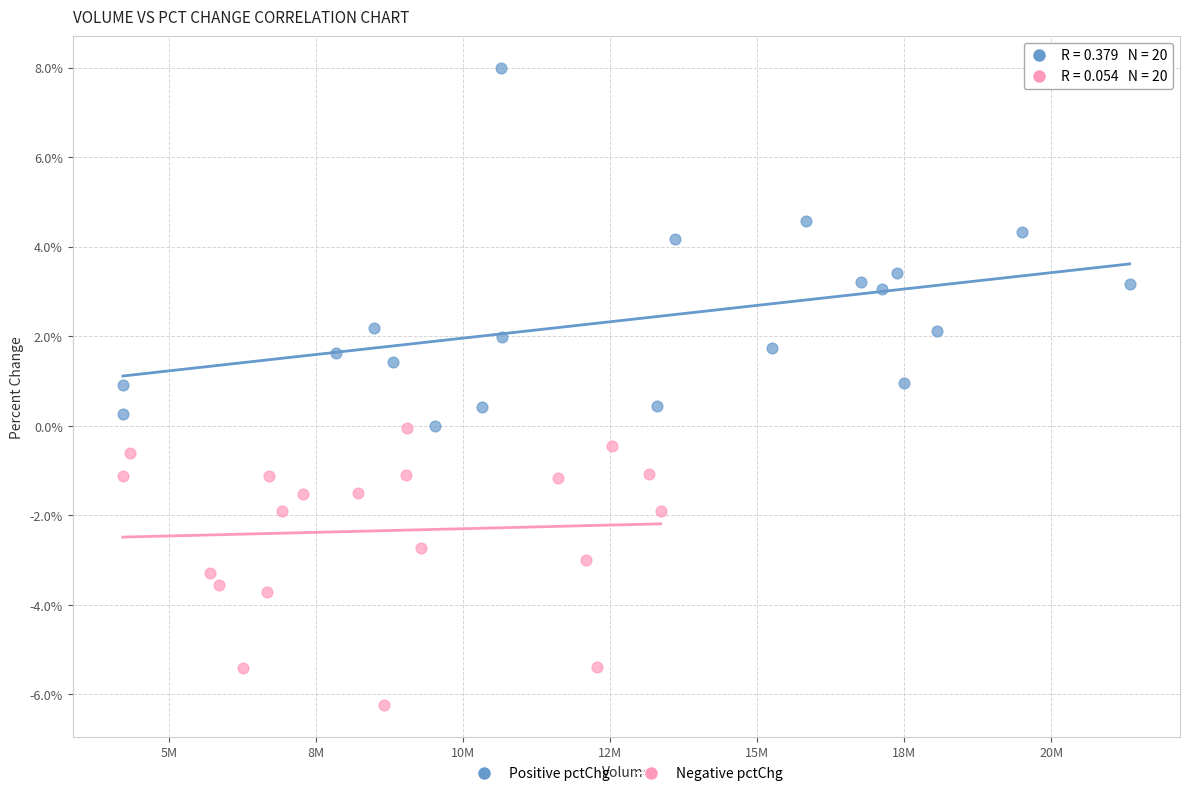

Which series contains the lowest Y value?

Negative pctChg